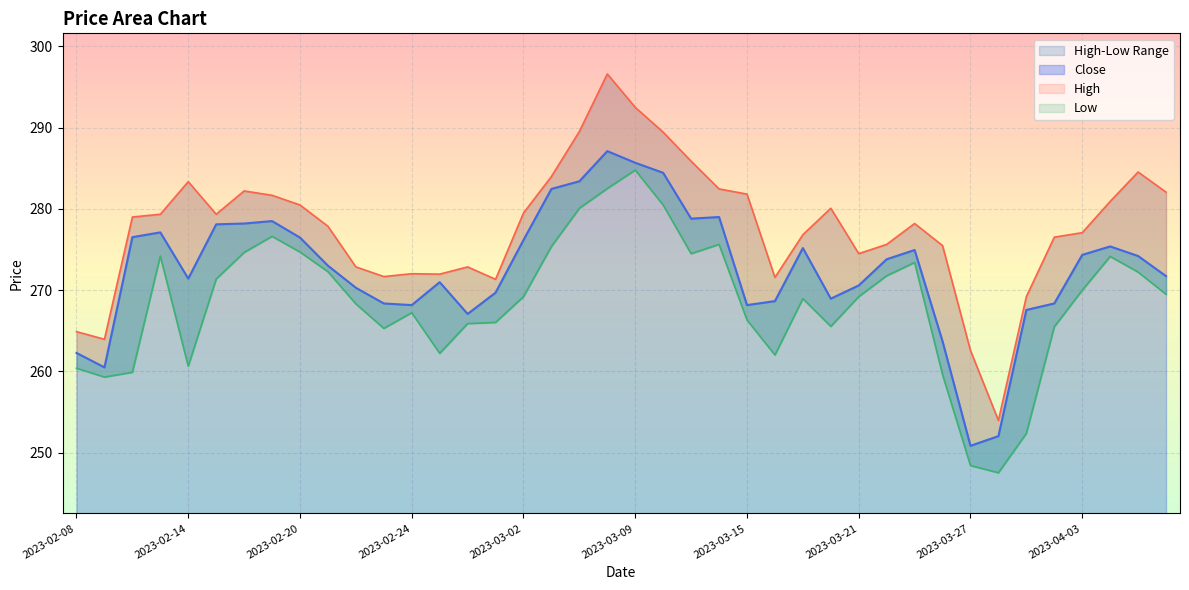

What position from the left is 2023-02-14?

5